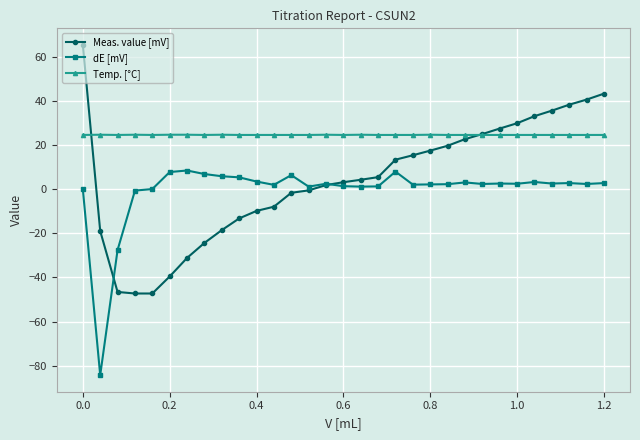

Rank the series by their maximum value, from lowest to highest.

dE [mV], Temp. [°C], Meas. value [mV]